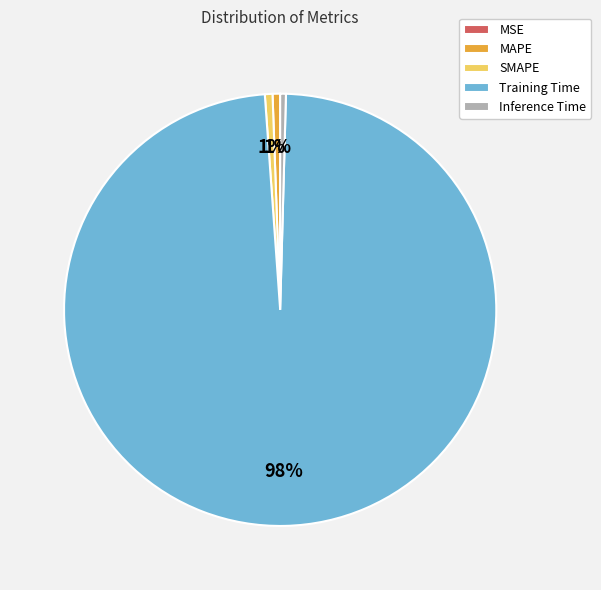

To the nearest percent, what is the difference between the largest and smallest slice percentages?

98%